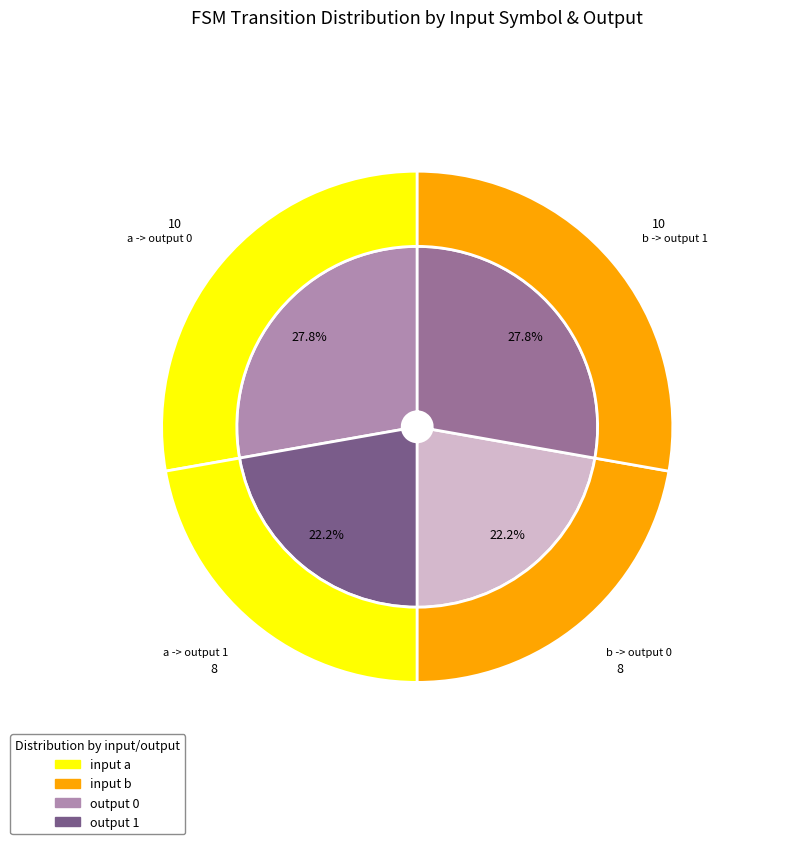

Which category has the smallest portion of the pie?

output_1_counts